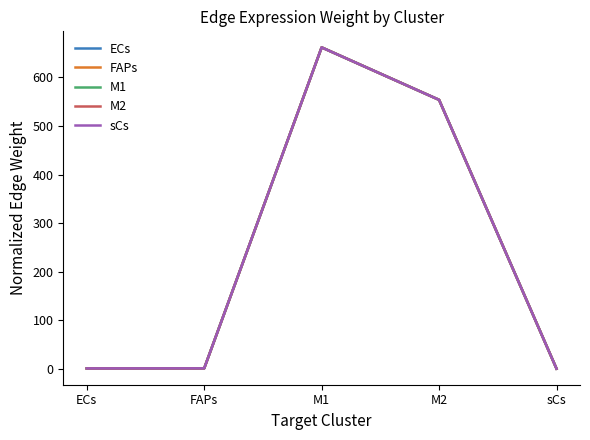

Is this an area chart (filled region under the line)?

No